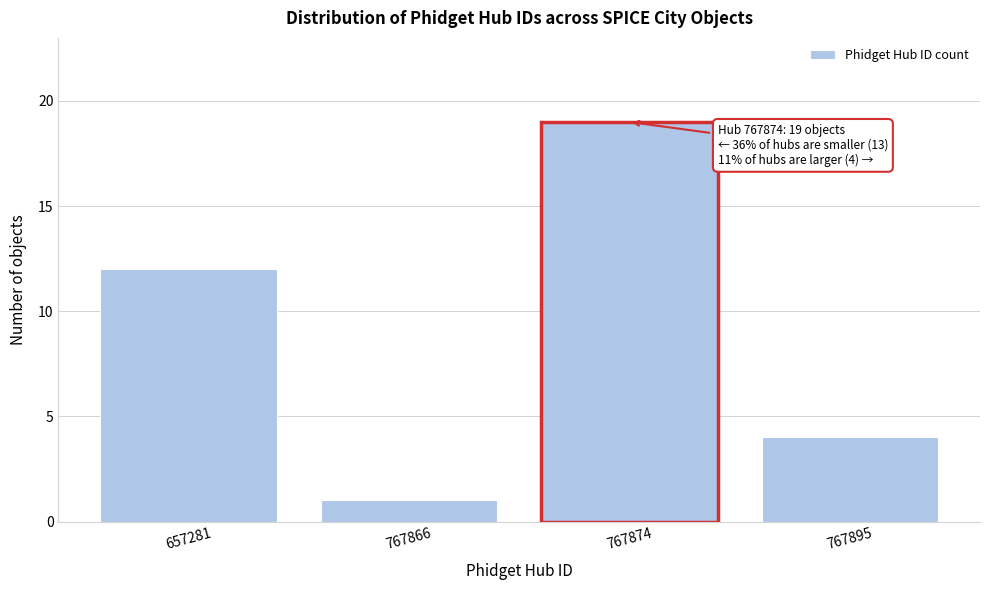

Reading left to right, extract all data points from this chart.

12	1	19	4